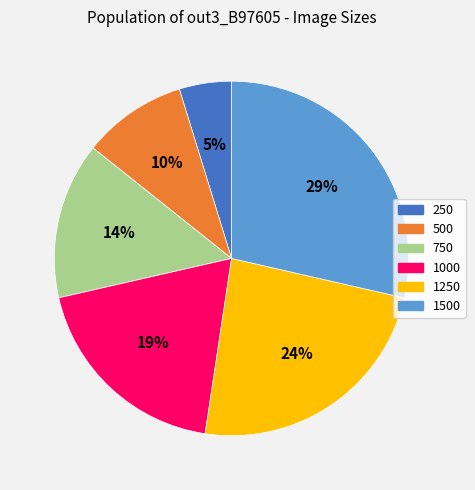

To the nearest percent, what percentage of the pie is 1000?

19%